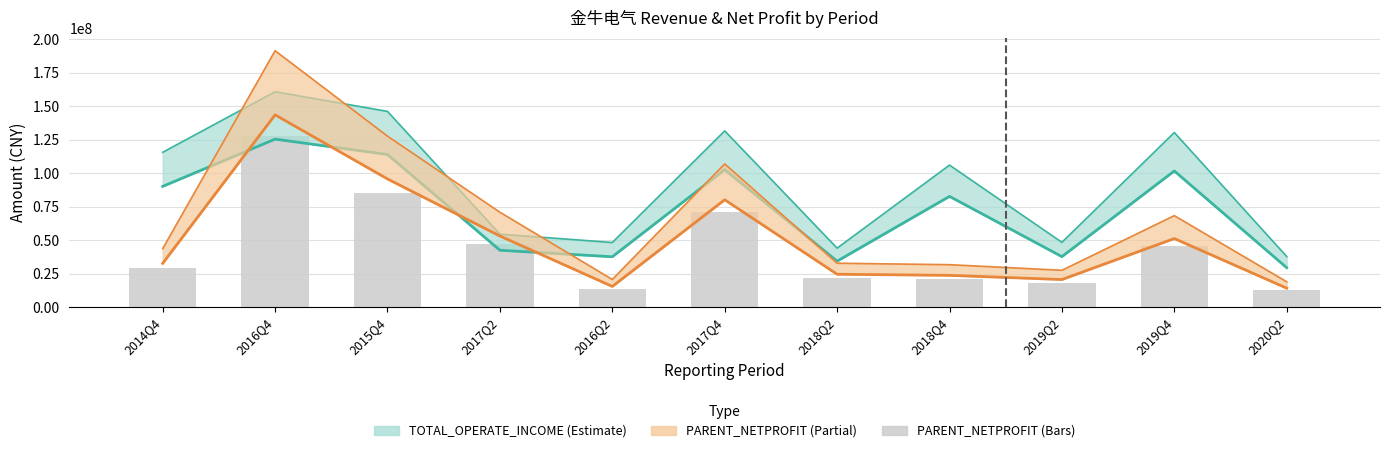

What is the label of the 5th bar from the right?

2018Q2